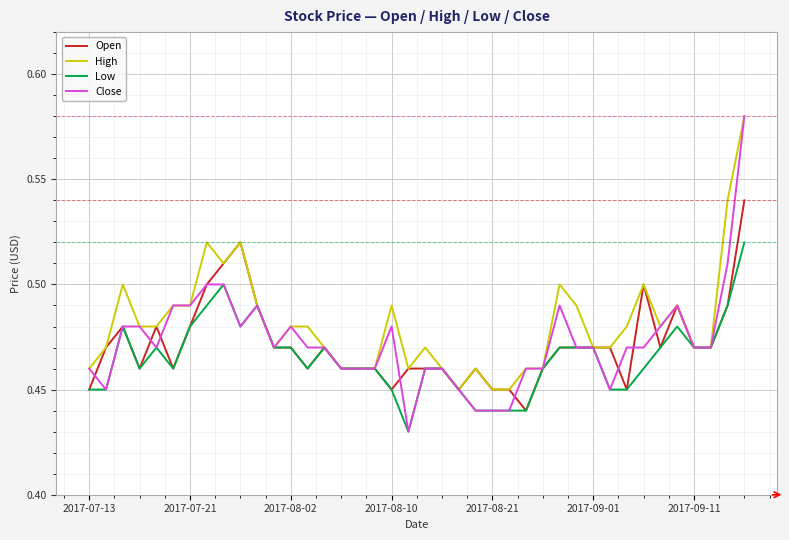

Which series has the largest range (max minus min)?

Close